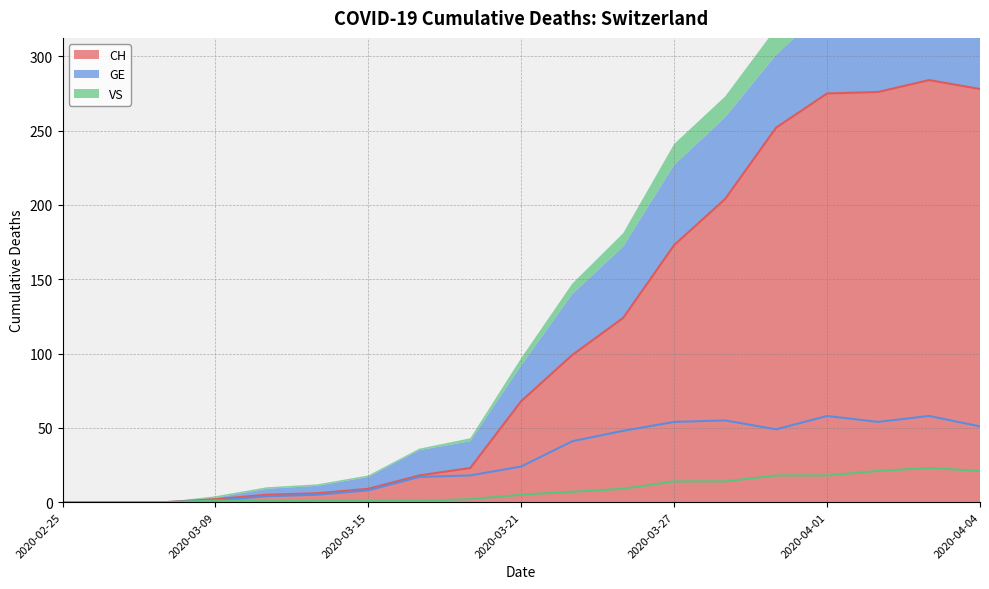

How many lines are shown in the chart?

3